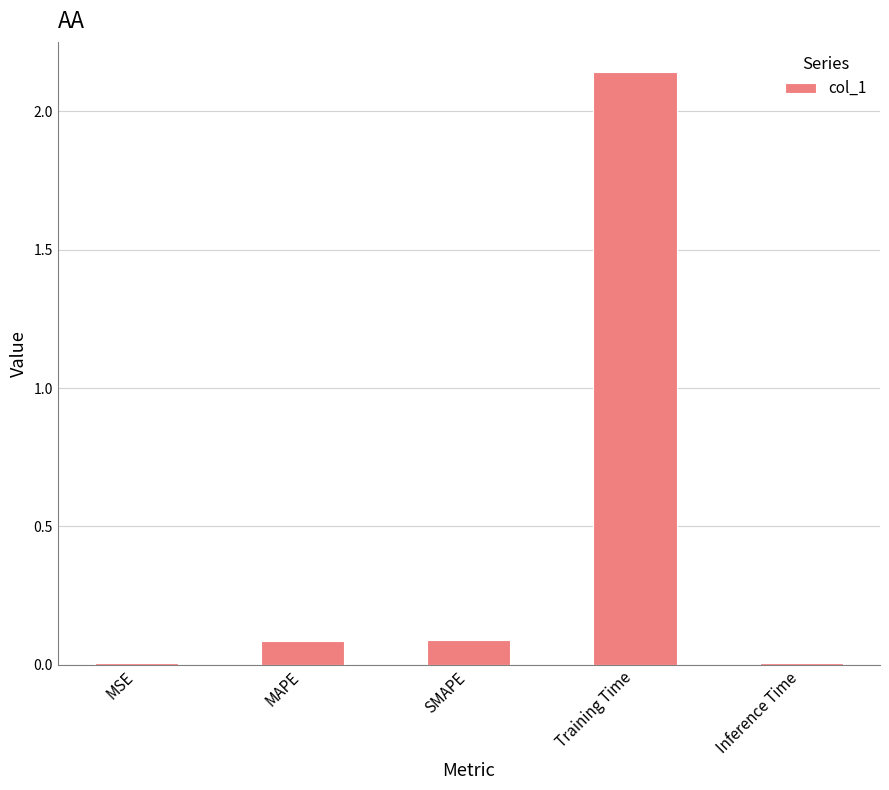

Is it true that the value at MAPE is 0.1?

True